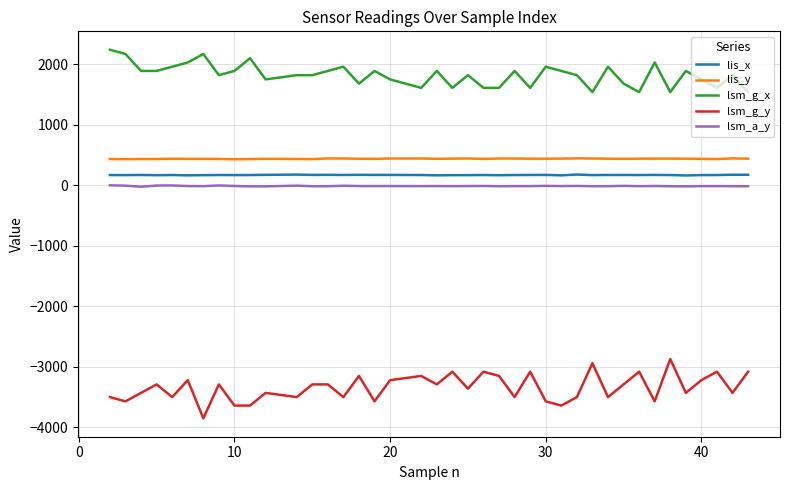

True or false: lsm_a_y and lsm_g_x cross at least once.

False